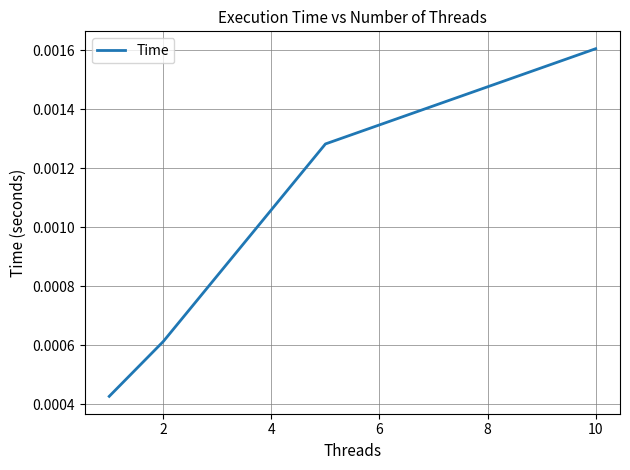

How many distinct data groups are displayed?

1